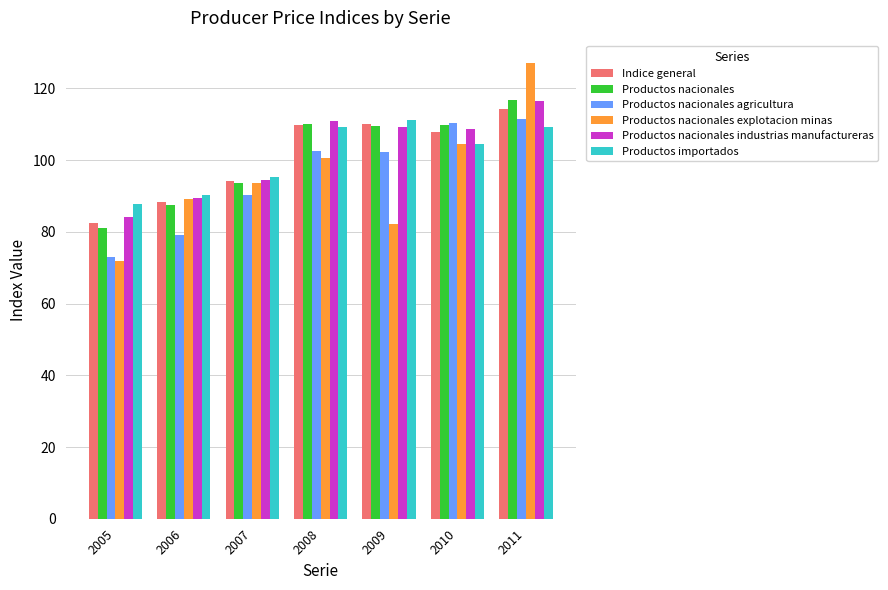

List the labels in order of Productos nacionales explotacion minas value, smallest first.

2005, 2009, 2006, 2007, 2008, 2010, 2011